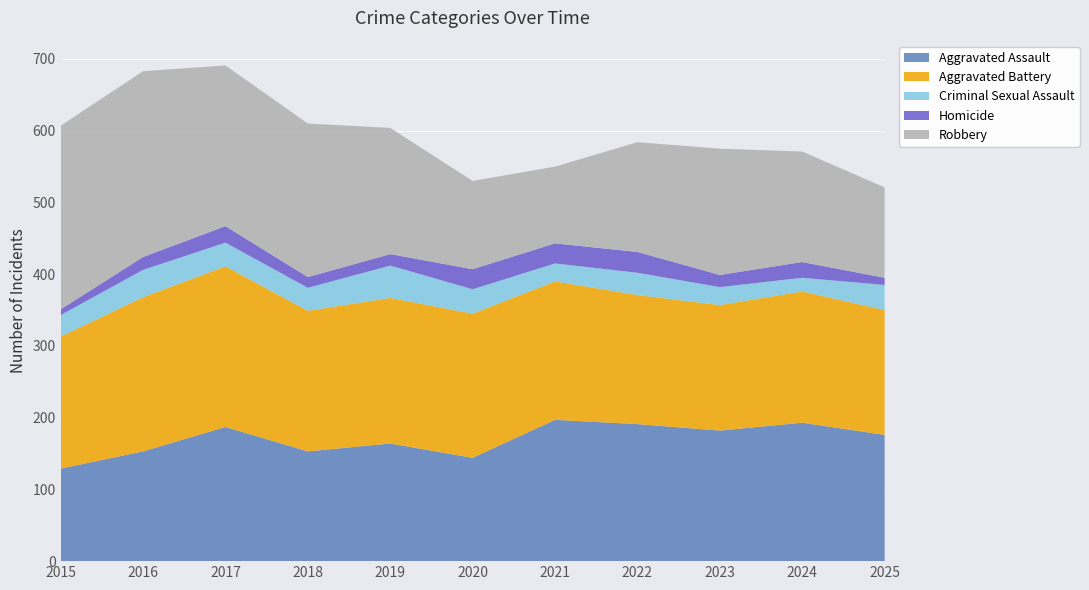

Reading left to right, extract all data points from this chart.

Aggravated Assault: 2015=129	2016=153	2017=187	2018=153	2019=164	2020=144	2021=197	2022=191	2023=182	2024=193	2025=176
Aggravated Battery: 2015=184	2016=215	2017=224	2018=196	2019=203	2020=201	2021=193	2022=180	2023=175	2024=183	2025=174
Criminal Sexual Assault: 2015=30	2016=38	2017=33	2018=32	2019=45	2020=34	2021=25	2022=31	2023=25	2024=19	2025=35
Homicide: 2015=8	2016=18	2017=23	2018=15	2019=16	2020=28	2021=28	2022=29	2023=17	2024=22	2025=10
Robbery: 2015=256	2016=259	2017=224	2018=214	2019=176	2020=123	2021=107	2022=153	2023=176	2024=154	2025=126